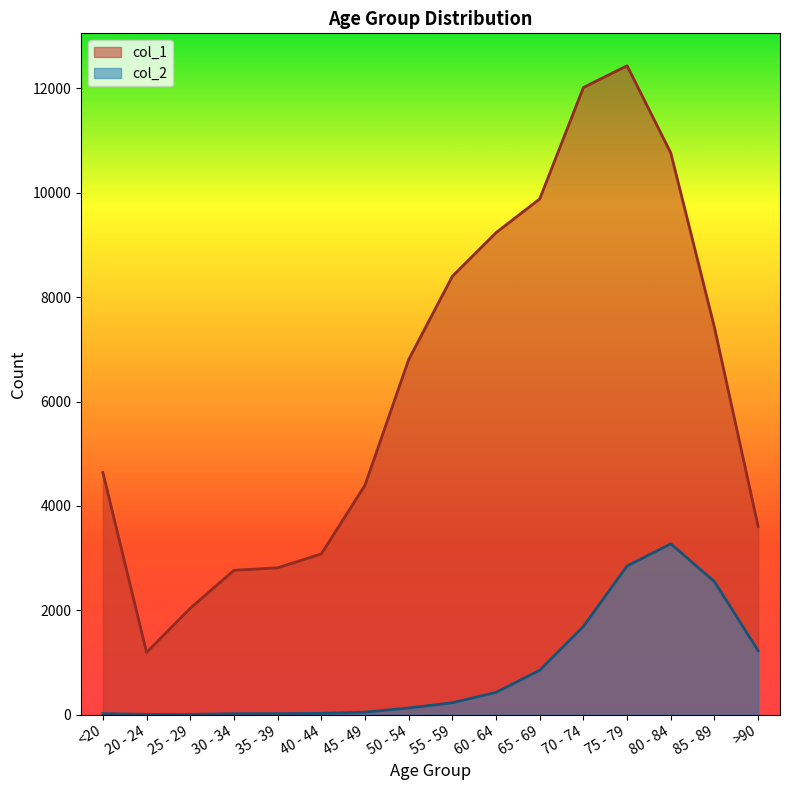

What is the value of the col_2 point at the 2nd from the left?

4